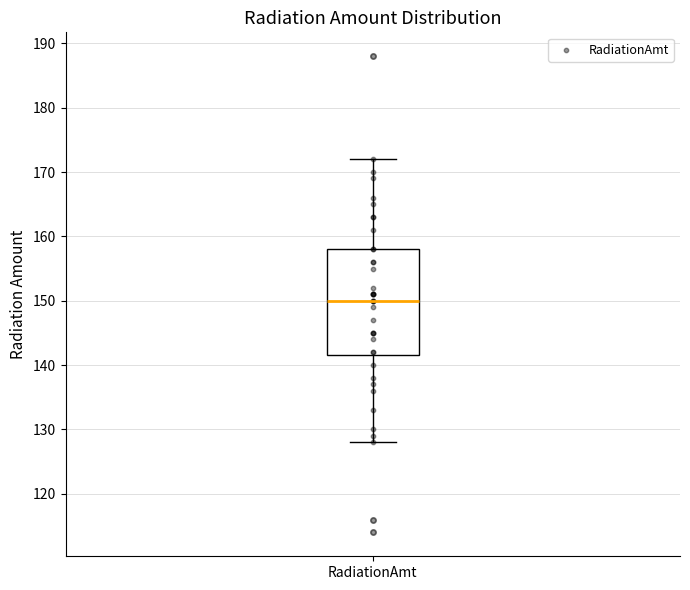

Where is the lower edge of the box for RadiationAmt on the y-axis? The values are not printed on the chart, so give them approximately, as read against the axis.

142